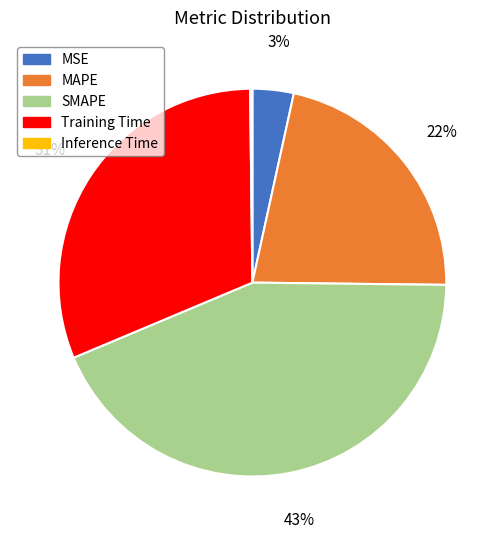

What percentage is the MSE slice, to the nearest percent?

3%